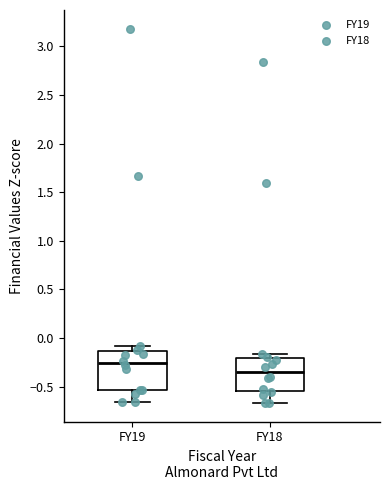

Reading left to right, transcribe this box plot: for each box, give where its median line is, the range the box spans, and where its two whiskers end, as read against the y-axis. The values are not printed on the chart, so give them approximately, as read against the axis.

FY19: median -0.25, box -0.55 to -0.15, whiskers -0.65 to -0.10
FY18: median -0.35, box -0.55 to -0.20, whiskers -0.65 to -0.15